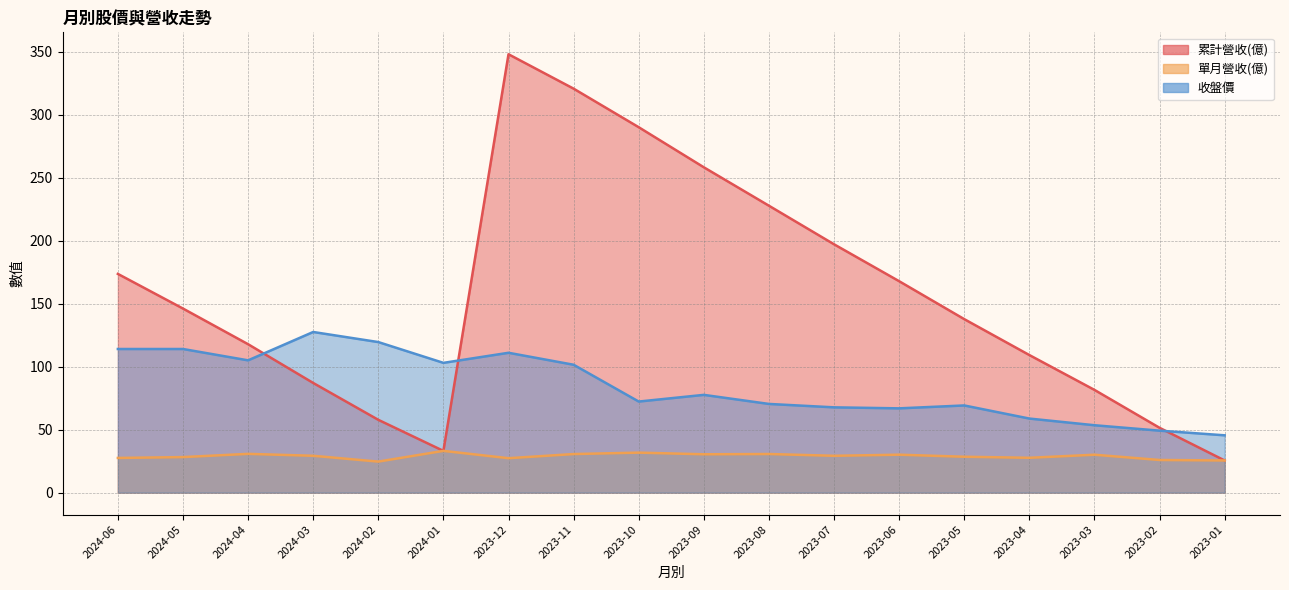

List the series in order of their overall mean, highest first.

累計營收(億), 收盤價, 單月營收(億)